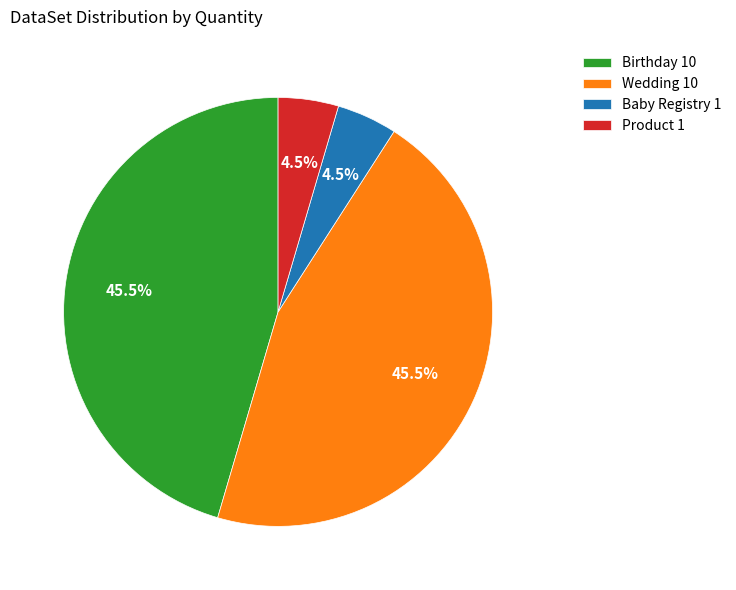

What is the total percentage of Wedding 10 and Baby Registry 1?

50.0%